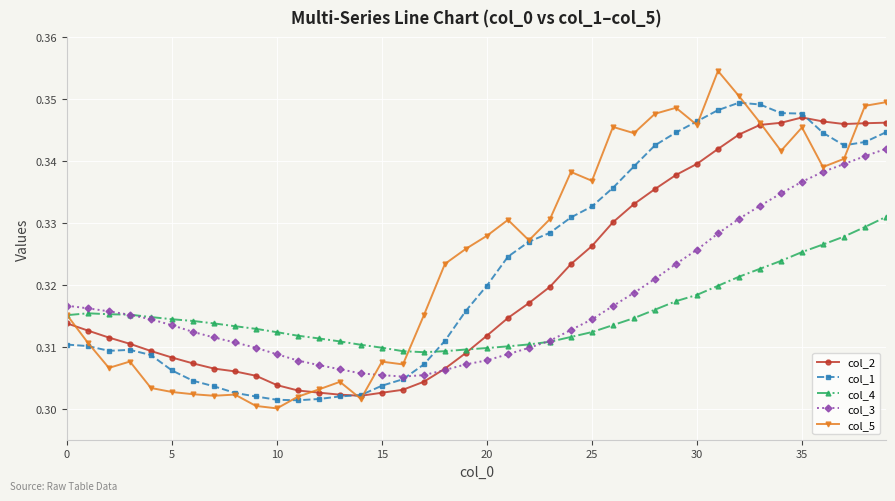

At how many categories does at least one series exceed 0?

40